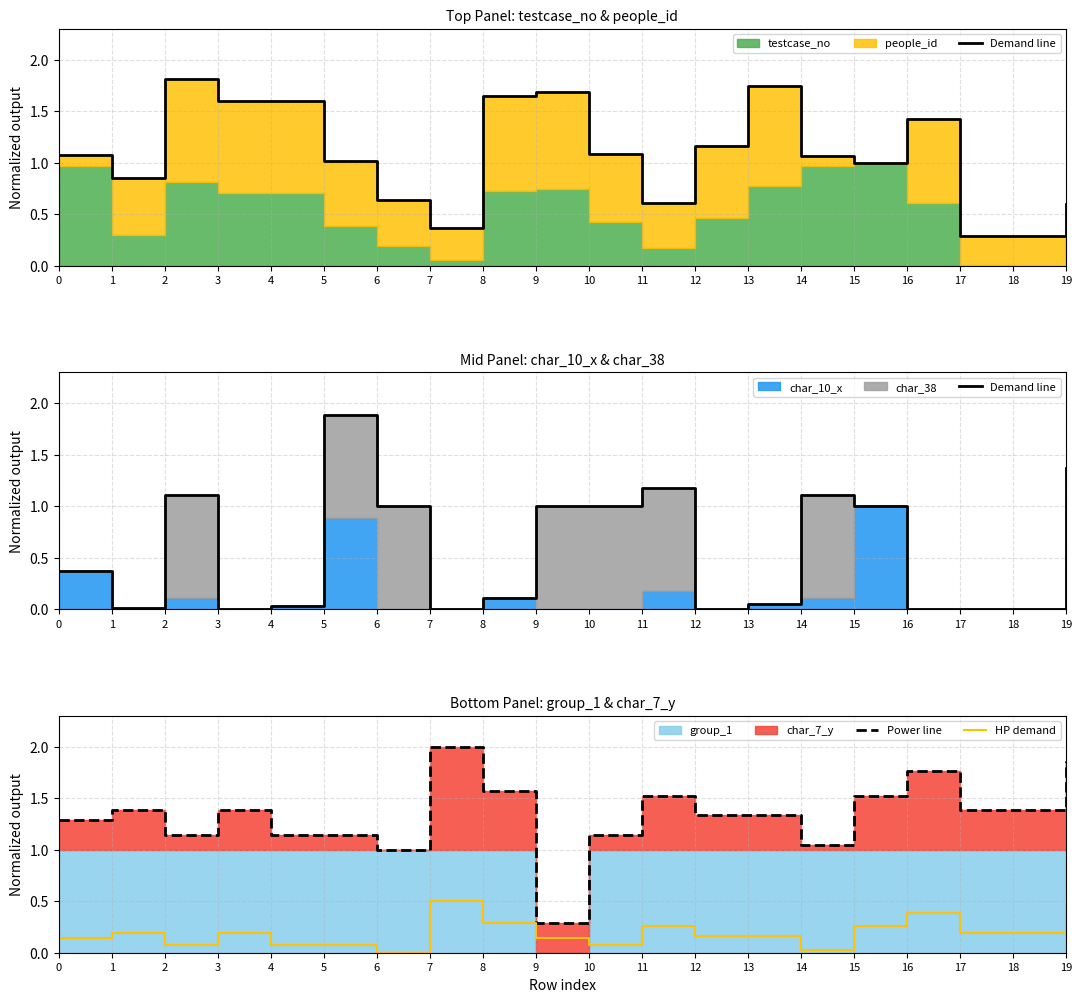

The Demand line series shows 1.9 at 5. True or false?

True